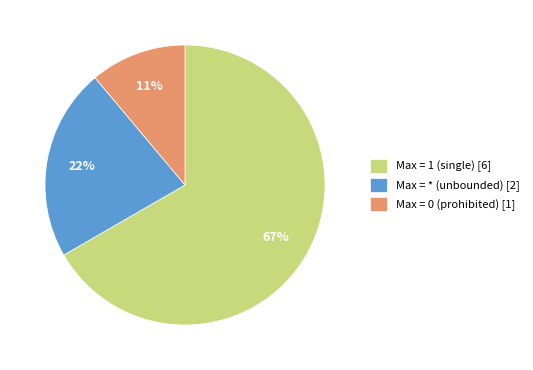

Which slice is the largest?

Max = 1 (single) [6]